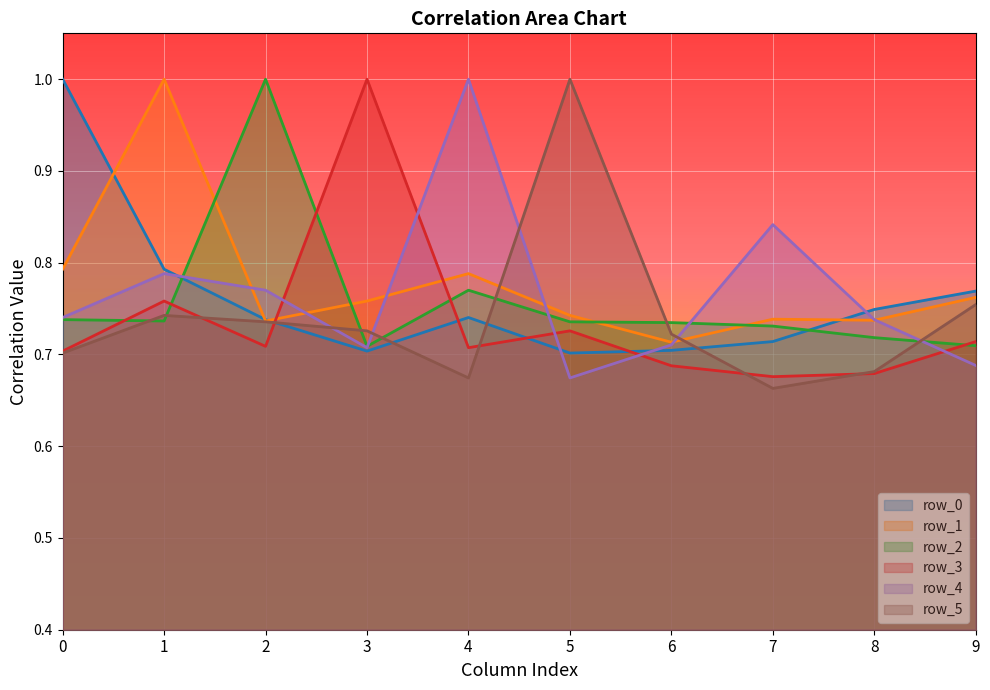

How many times do row_2 and row_5 cross each other?

7